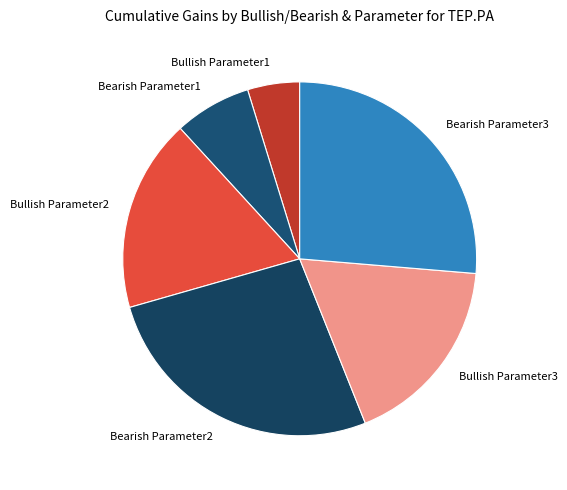

True or false: Bullish Parameter2 accounts for 18% of the total.

True